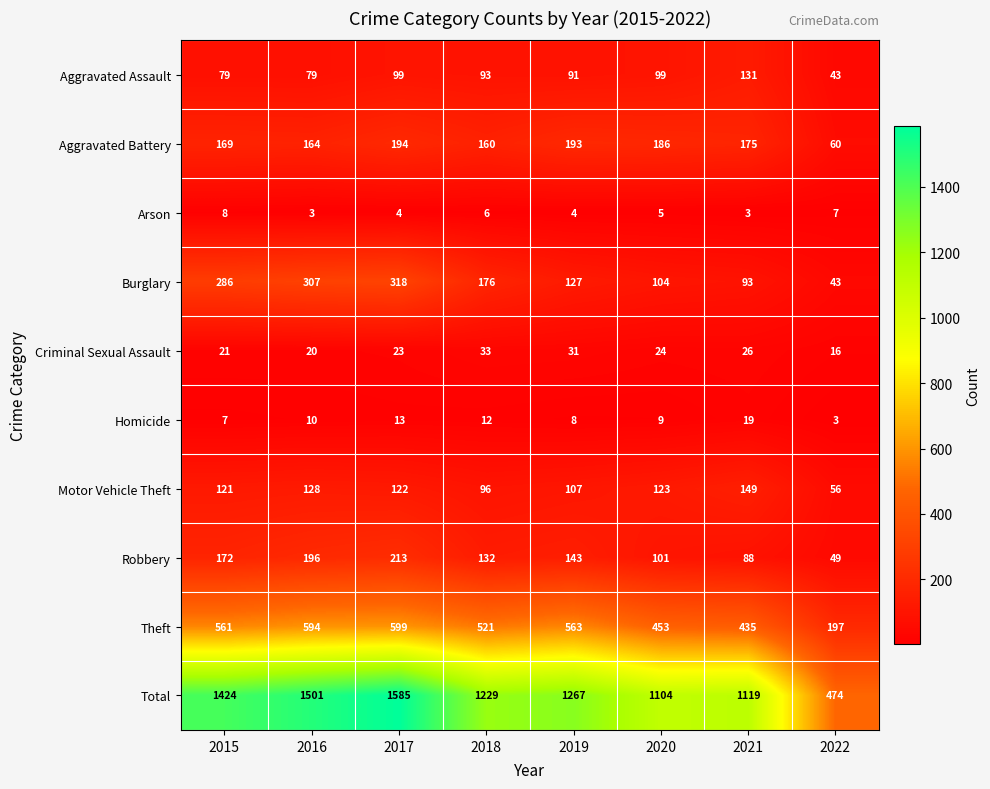

What is the difference between the maximum and minimum values in the Criminal Sexual Assault series?

17